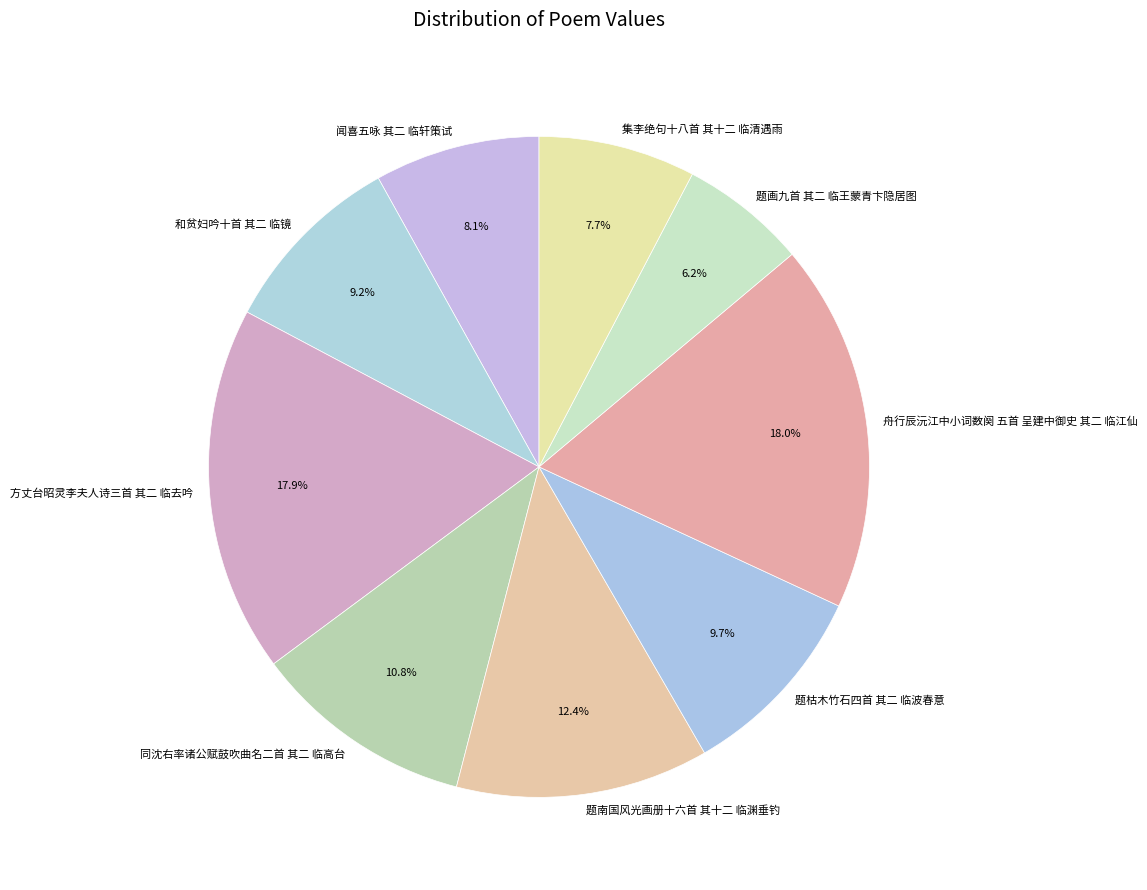

What portion of the pie excludes 同沈右率诸公赋鼓吹曲名二首 其二 临高台?

89.2%